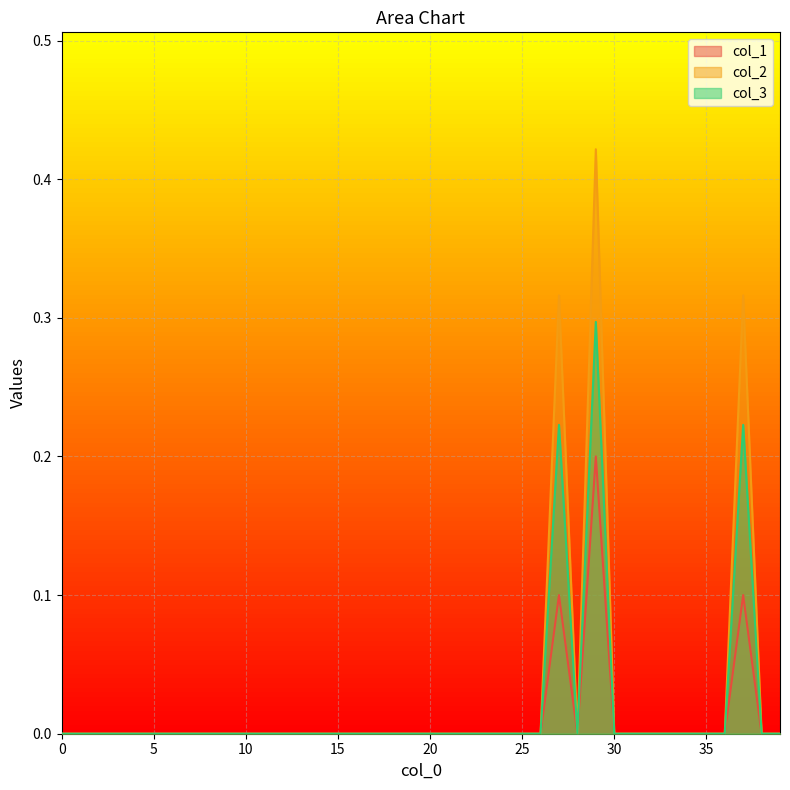

Rank the series at 7 from lowest to highest value.

col_1, col_2, col_3